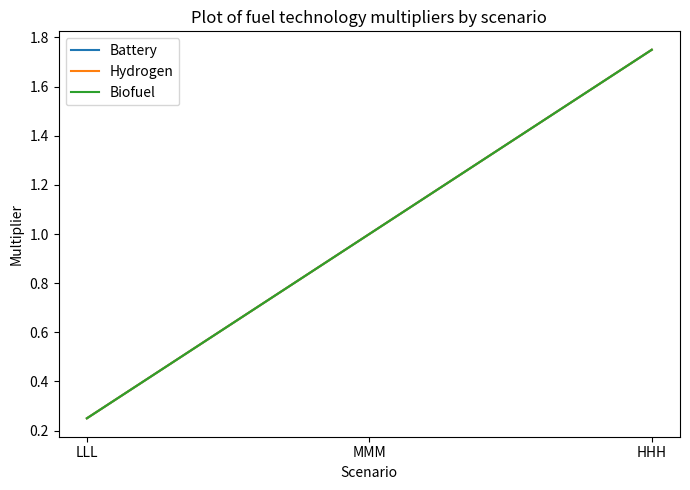

Rank the series at MMM from highest to lowest value.

Battery, Hydrogen, Biofuel